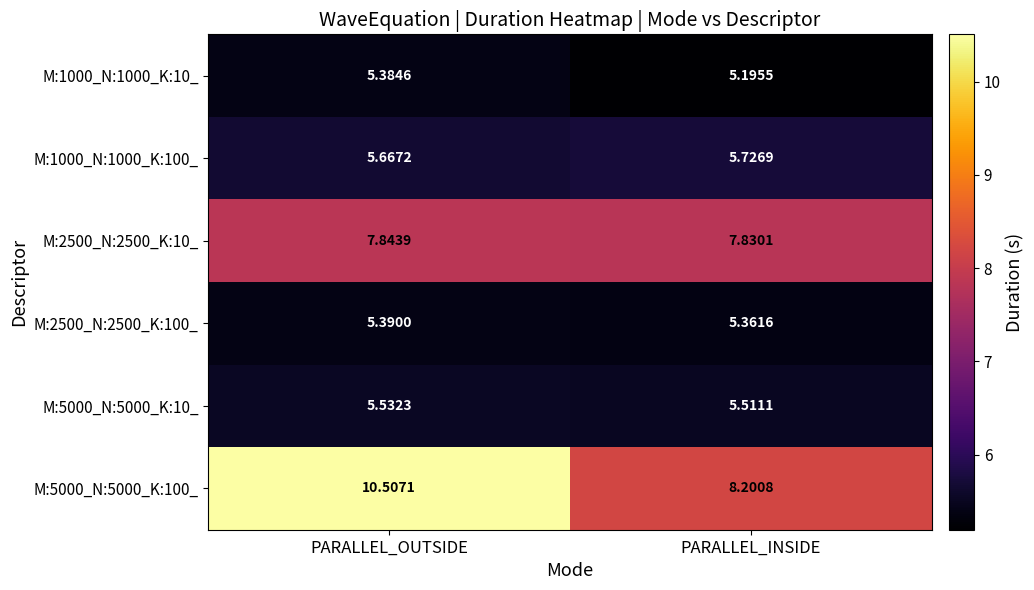

At which label does M:1000_N:1000_K:100_ reach its peak?

PARALLEL_INSIDE